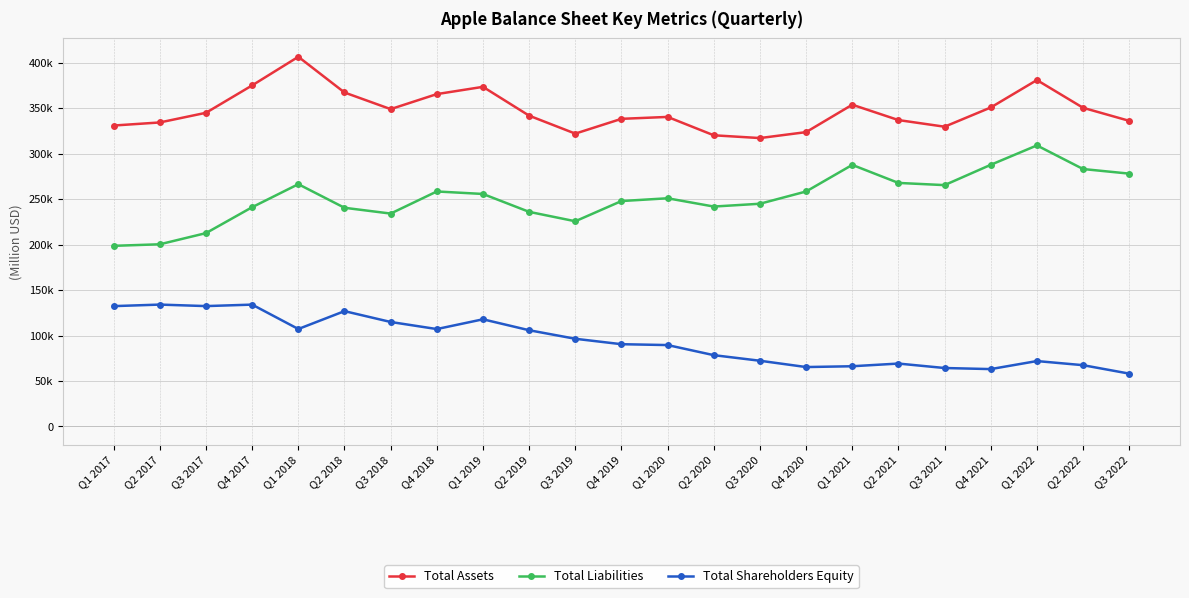

List the labels in order of Total Shareholders Equity value, smallest first.

Q3 2022, Q4 2021, Q3 2021, Q4 2020, Q1 2021, Q2 2022, Q2 2021, Q1 2022, Q3 2020, Q2 2020, Q1 2020, Q4 2019, Q3 2019, Q2 2019, Q4 2018, Q1 2018, Q3 2018, Q1 2019, Q2 2018, Q1 2017, Q3 2017, Q4 2017, Q2 2017